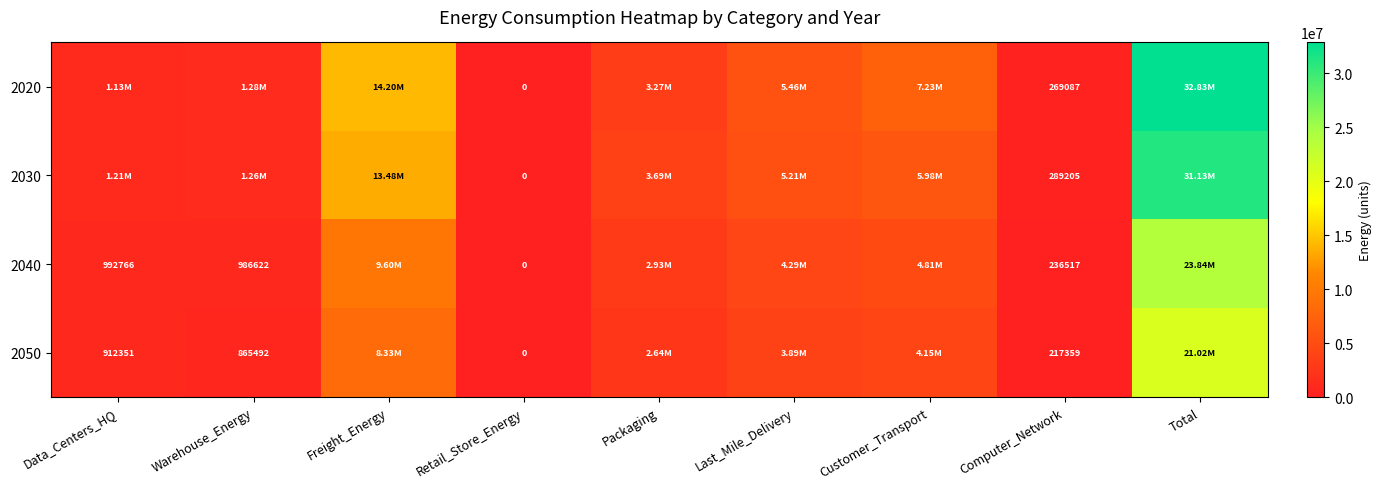

What is the difference between the maximum and minimum values in the 2030 series?

31129330.9